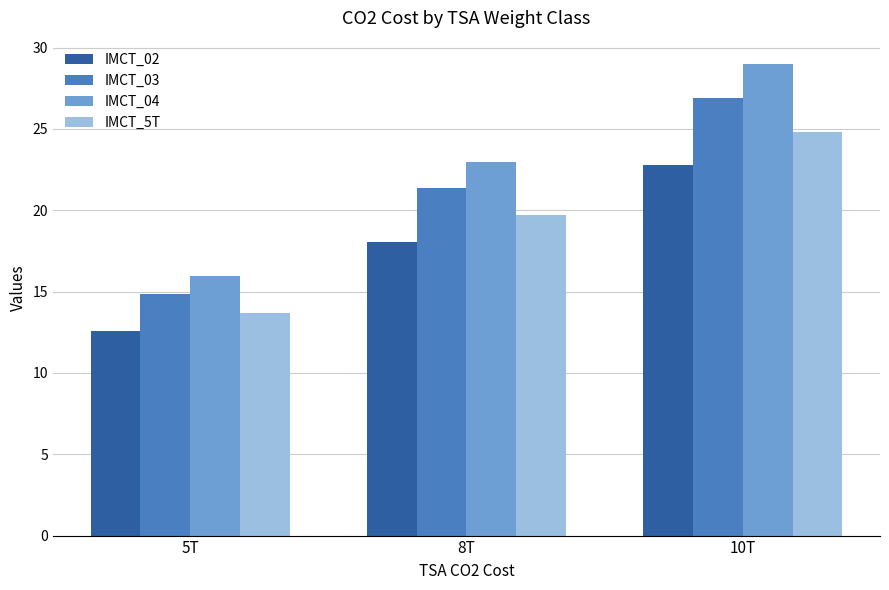

Rank the series by their average value, from lowest to highest.

IMCT_02, IMCT_5T, IMCT_03, IMCT_04